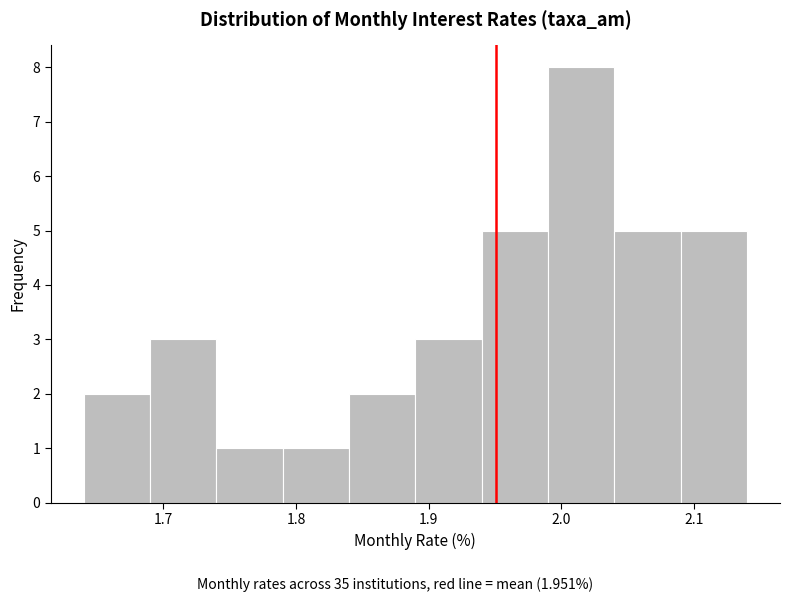

How tall is the bar that spans 1.84 to 1.89 on the x-axis? The values are not printed on the chart, so give them approximately, as read against the axis.

2